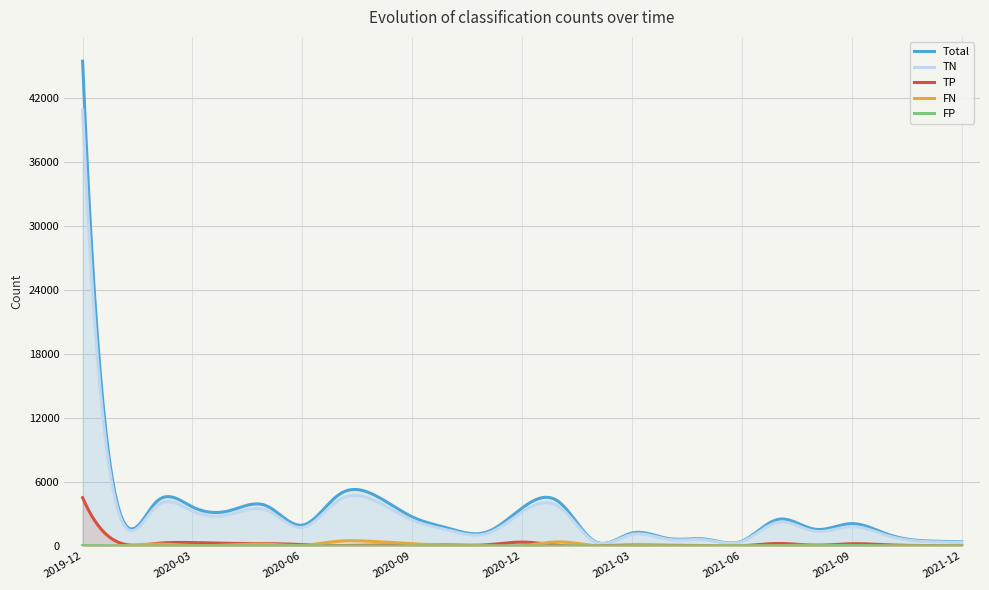

Reading left to right, transcribe all the data shown in this chart.

Total: 45489	3318	4103	3667	3303	3797	1949	4826	4721	2729	1651	1273	3567	4151	403	1215	692	644	459	2503	1568	2095	1073	477	381
TN: 40906	2974	3689	3273	2938	3387	1744	4316	4223	2435	1468	1135	3179	3695	361	1086	618	575	414	2234	1379	1817	947	417	335
TP: 4534	316	231	319	245	224	135	40	77	78	98	103	367	60	15	89	63	35	21	236	78	212	105	41	25
FN: 8	17	175	47	92	165	62	452	414	210	72	31	13	385	26	39	10	33	23	26	95	16	15	13	15
FP: 41	11	8	28	28	21	8	18	7	6	13	4	8	11	1	1	1	1	1	7	16	50	6	6	6